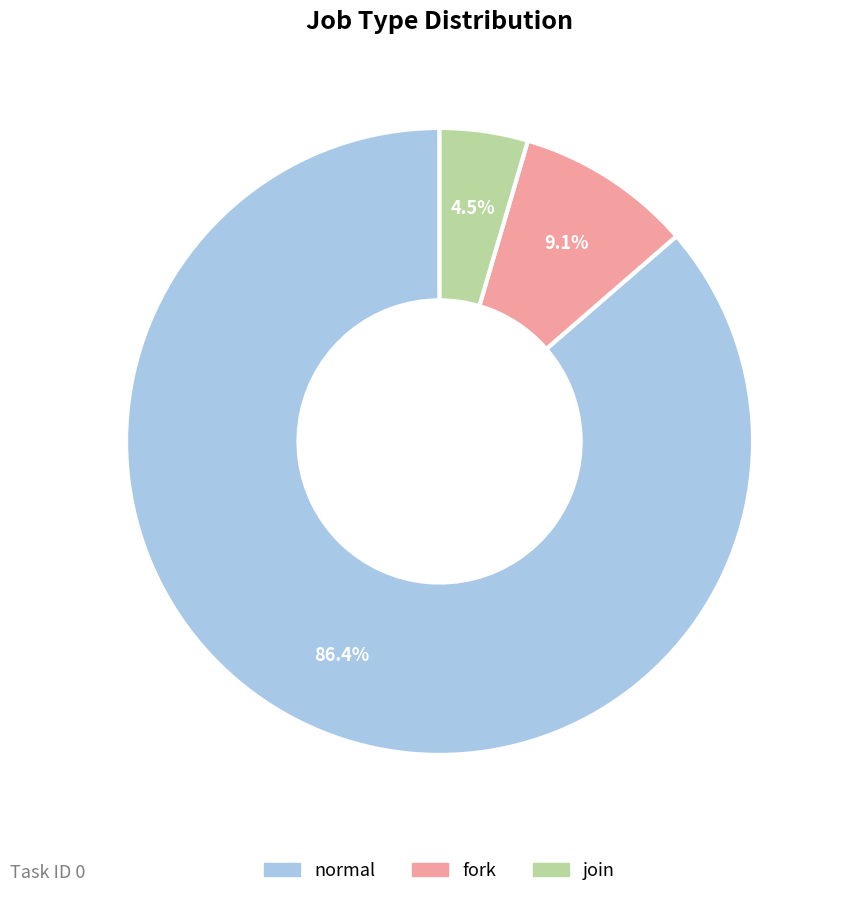

What is the largest slice in the pie chart?

normal